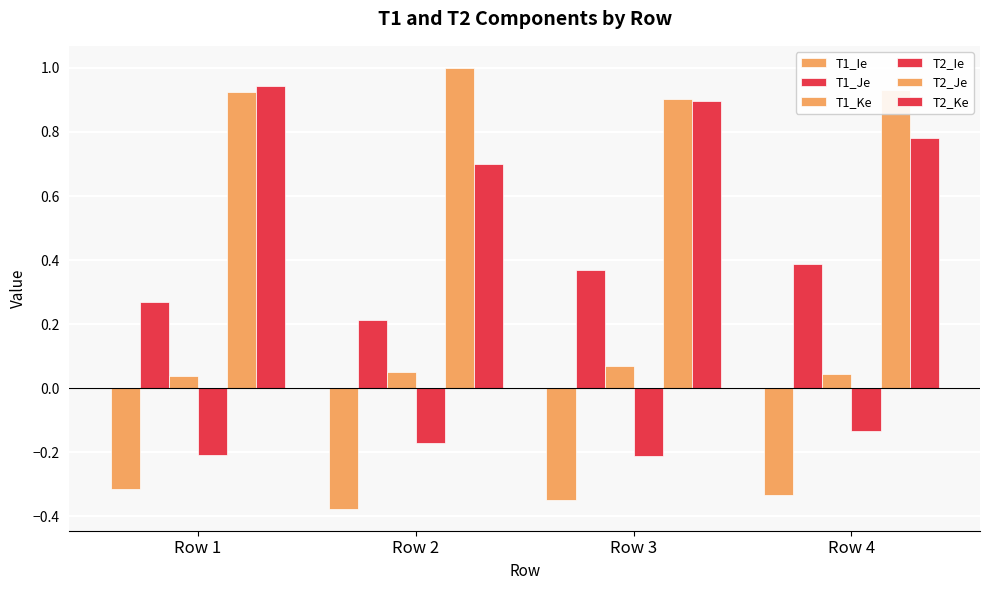

What is the average value of the T1_Je series?

0.3